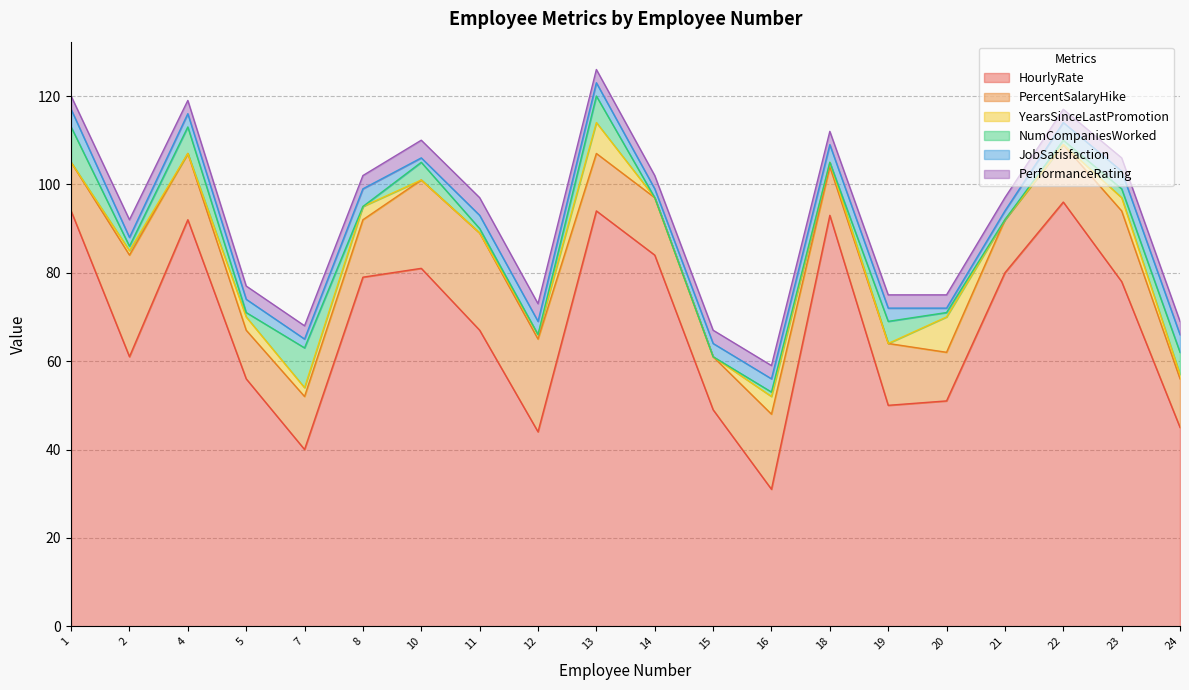

Which category has the highest value in the HourlyRate series?

22